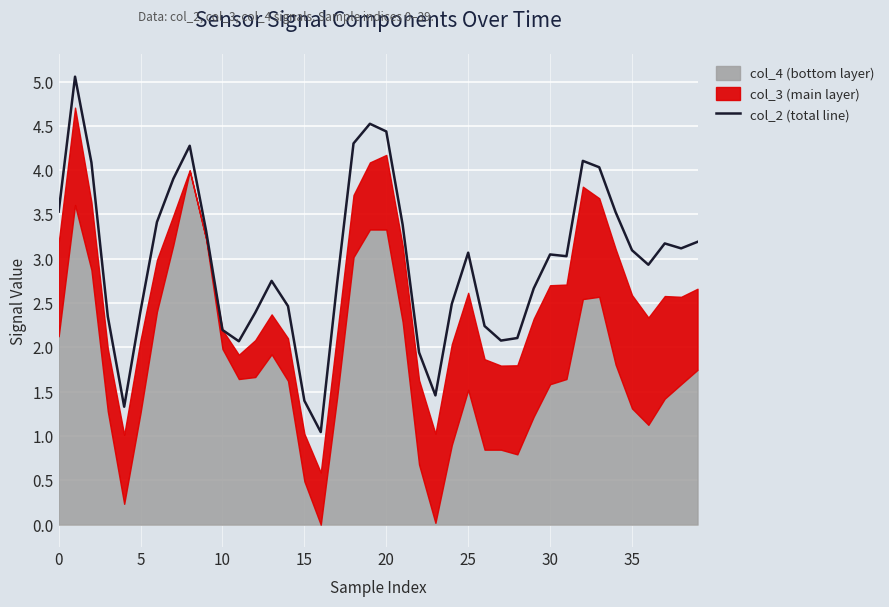

What value does the data have at 31?

3.0